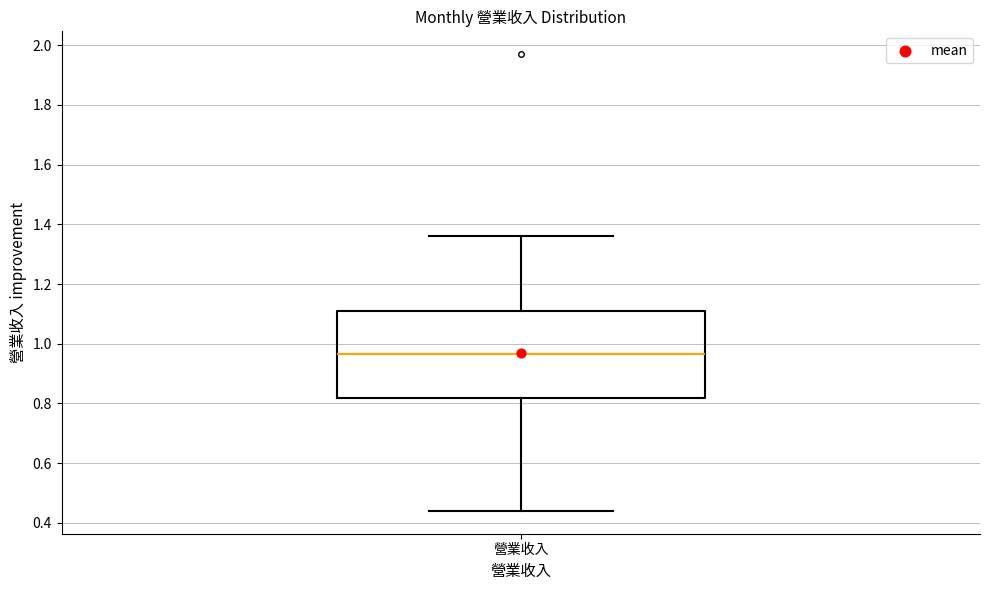

Transcribe this box plot: give where the median line is, the range the box spans, and where the two whiskers end, as read against the y-axis. The values are not printed on the chart, so give them approximately, as read against the axis.

median 0.96, box 0.82 to 1.12, whiskers 0.44 to 1.36